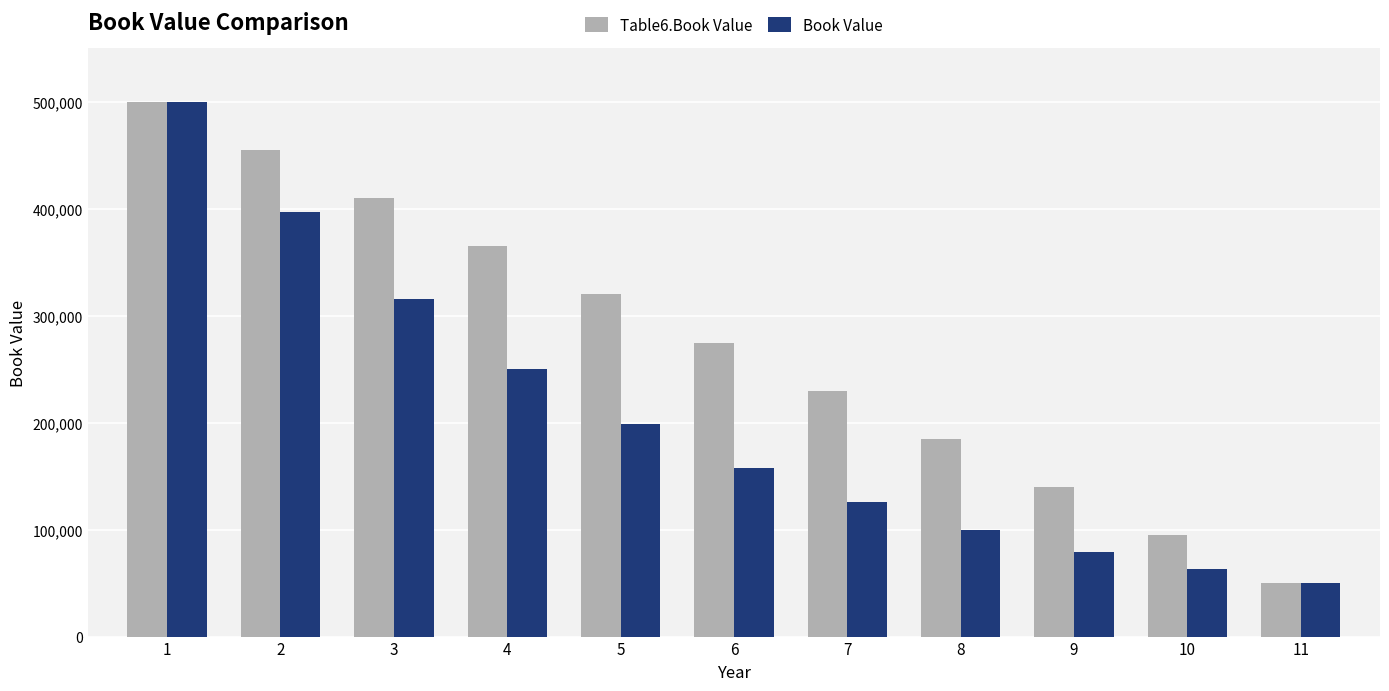

True or false: Table6.Book Value has a value of 50000.0 at 11.

True